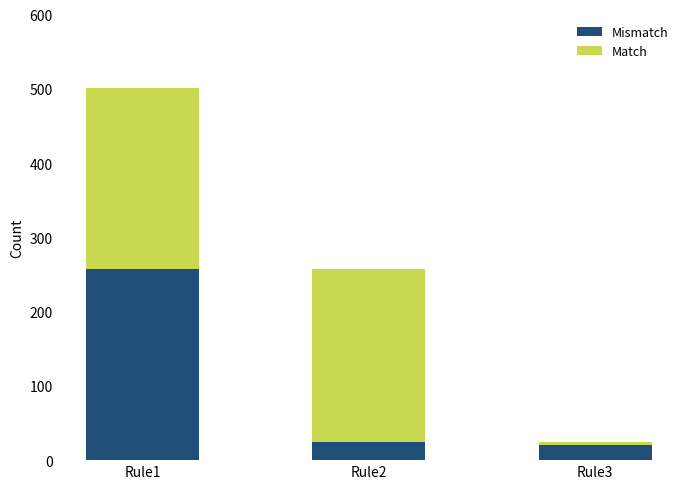

What is the sum of all Mismatch values?

302